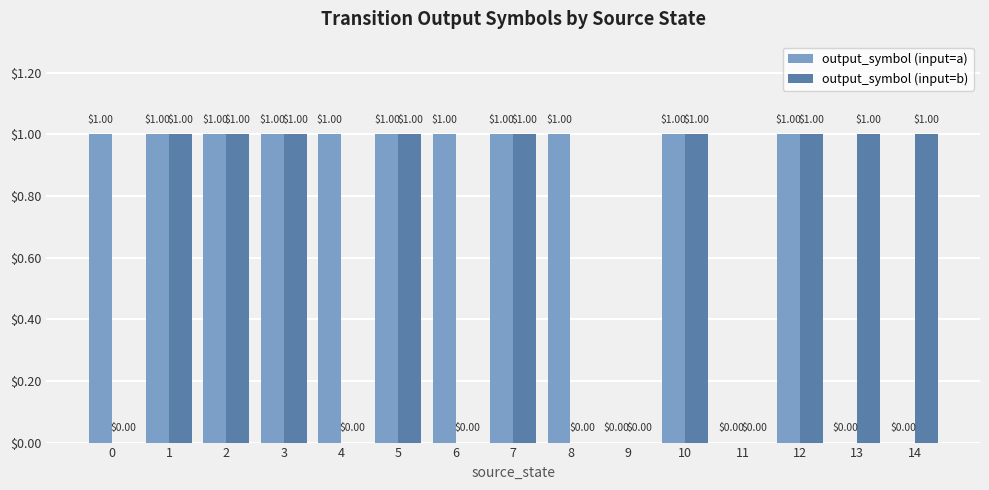

Between 0 and 5, which series saw the biggest shift?

output_symbol (input=b)